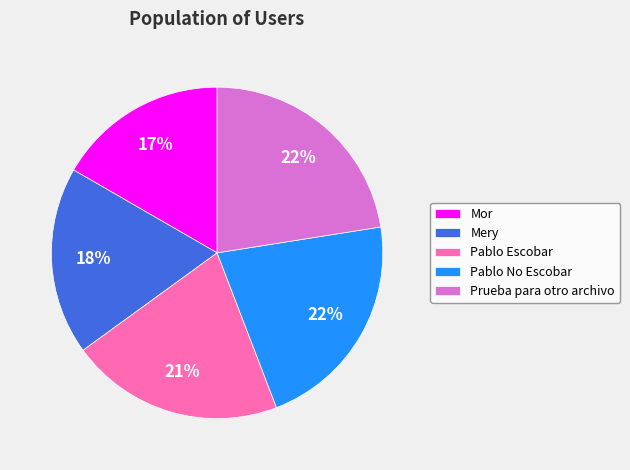

Is Pablo Escobar the majority of the pie?

No